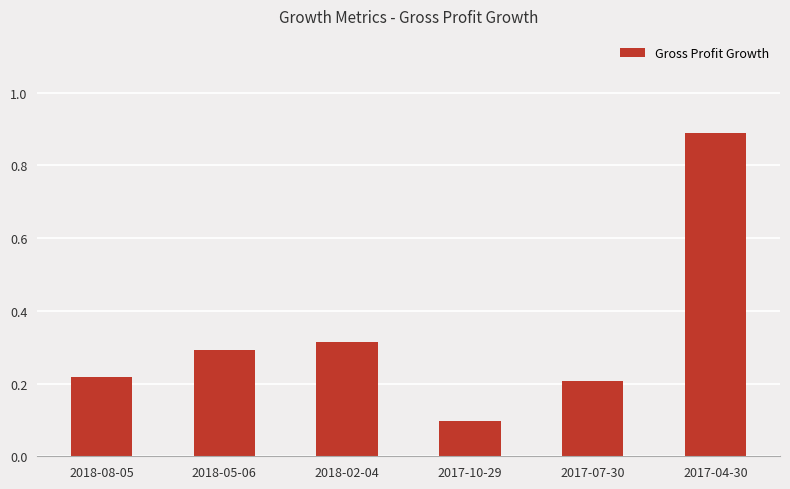

What is the maximum value shown in the chart?

0.9